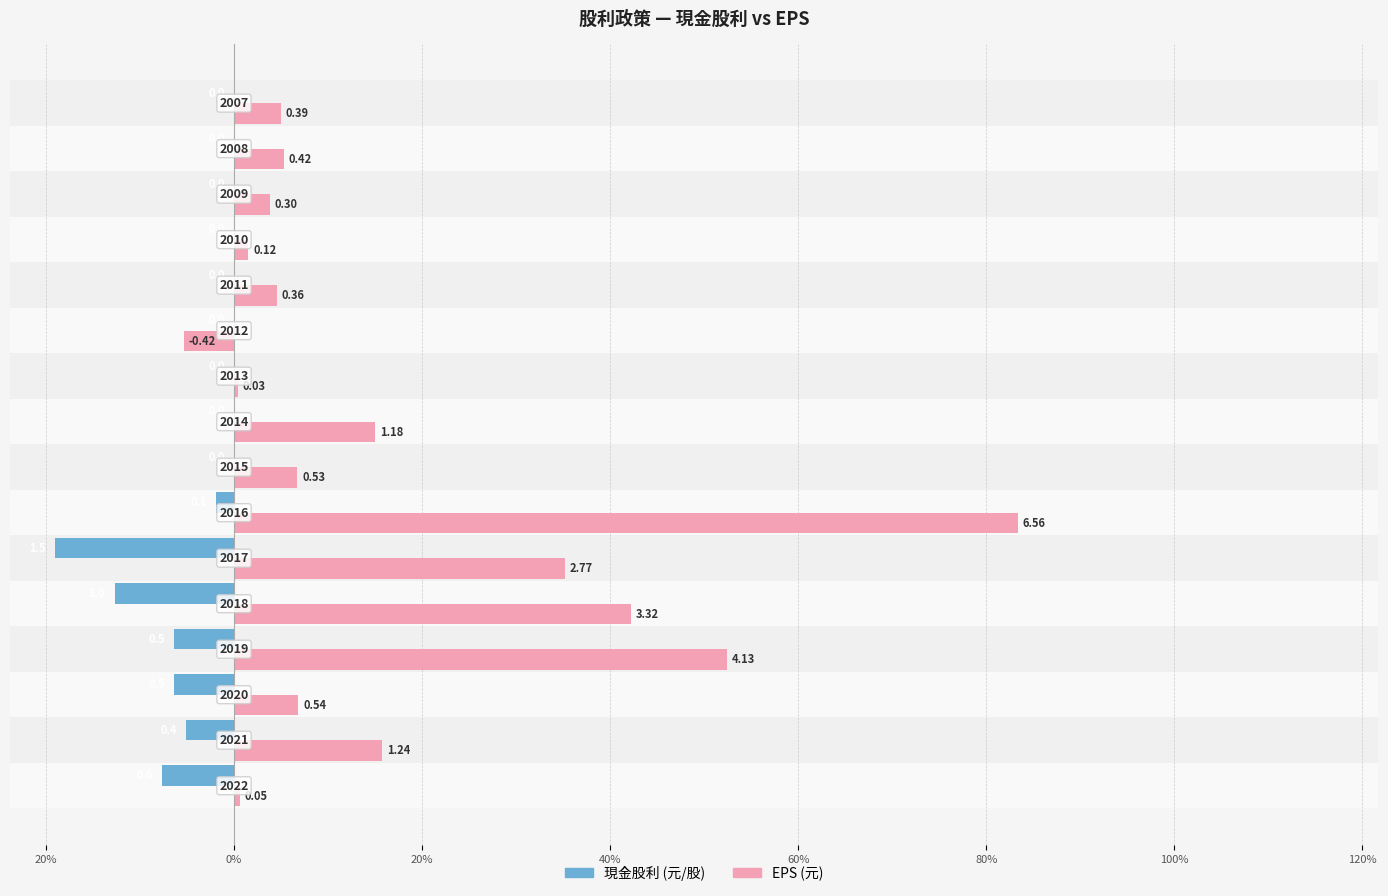

What are all the series names shown in the legend?

現金股利 (元/股), EPS (元)